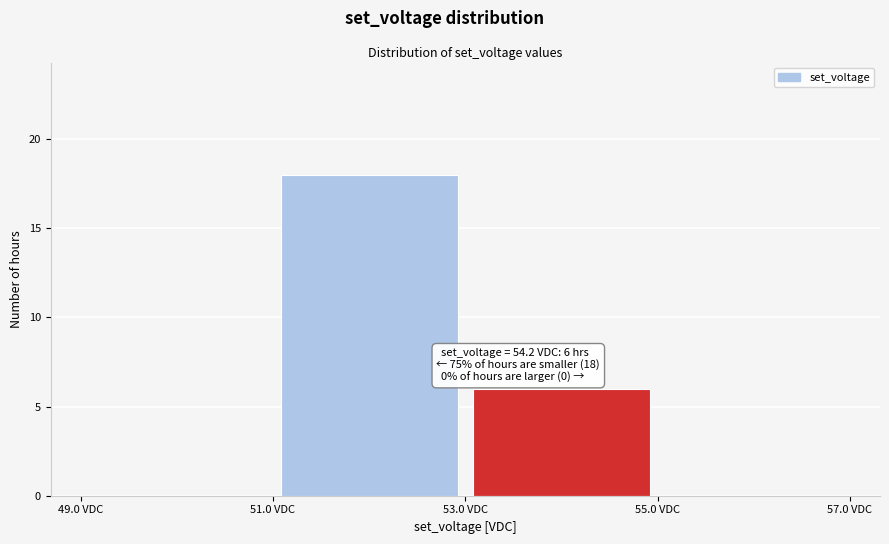

Which range on the x-axis has the tallest bar?

51 to 53